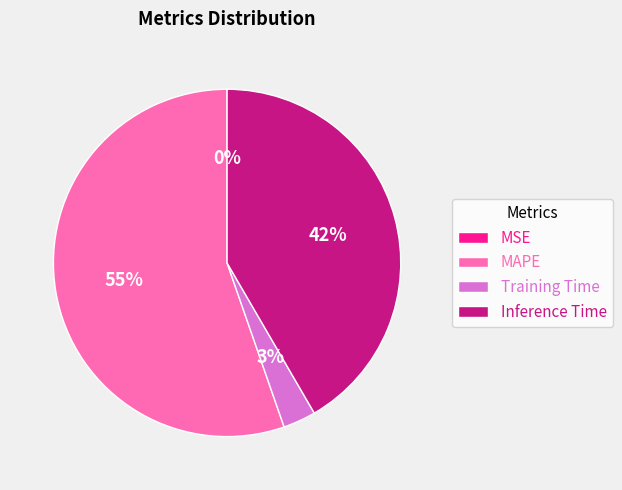

Is it true that Inference Time is 56% of the pie?

False